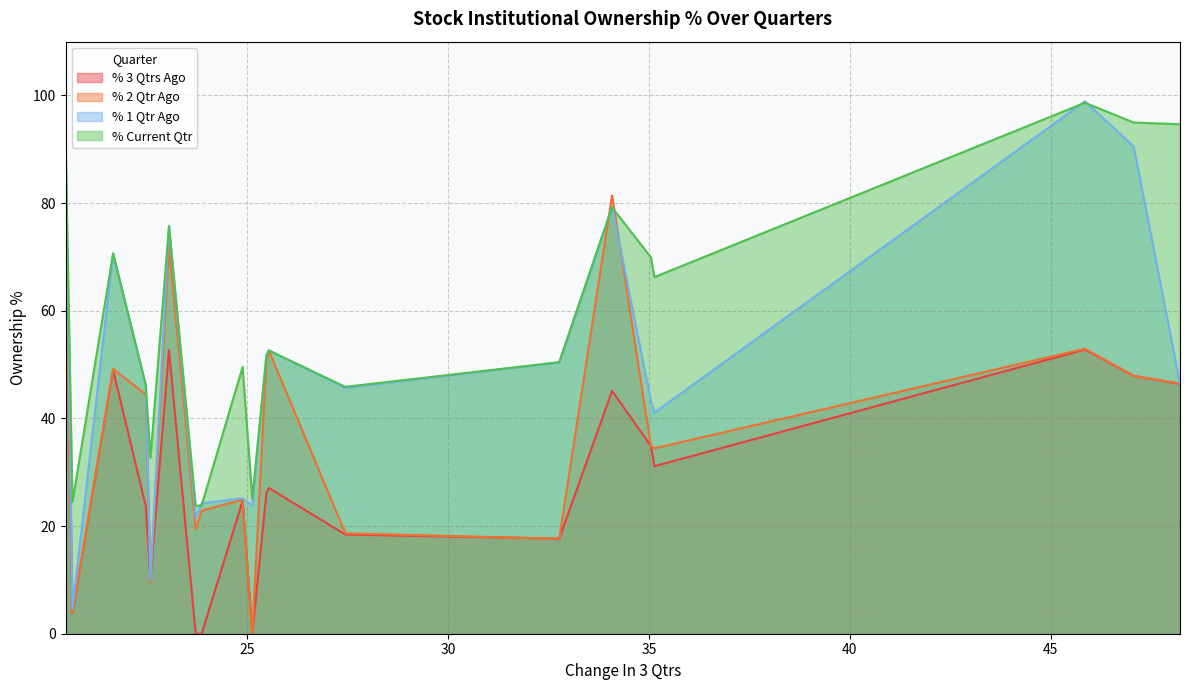

The value of % 2 Qtr Ago at CAPTRUST is 25.7. True or false?

False